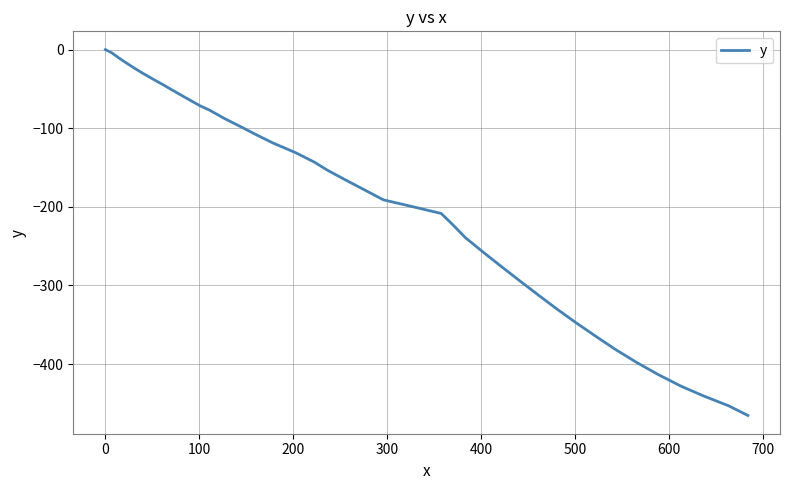

What is the smallest value displayed?

-465.3